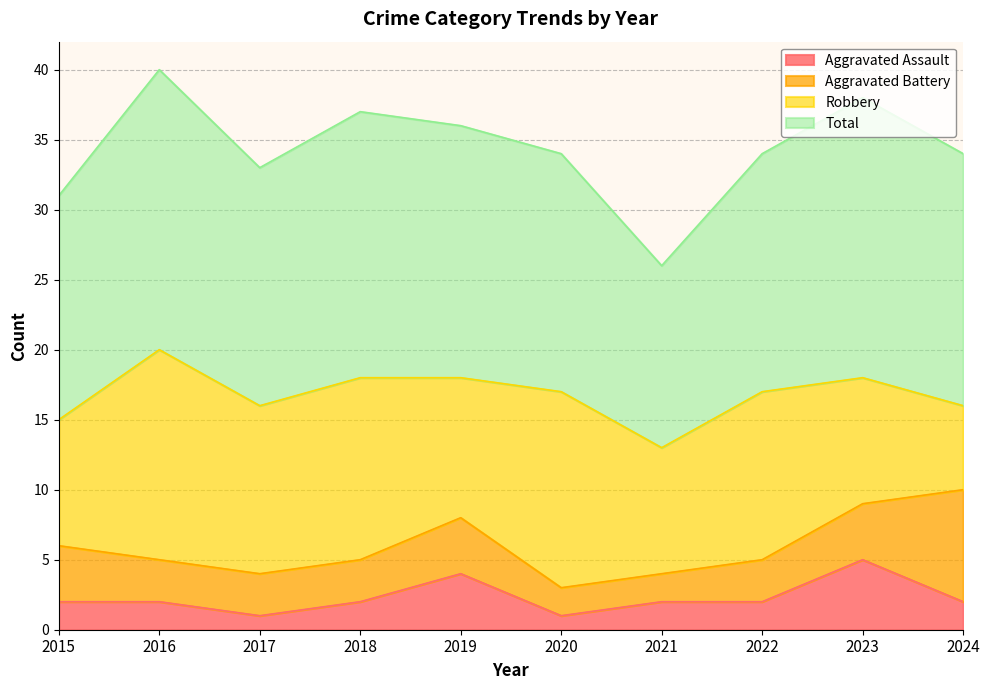

What is the sum of all Total values?

343